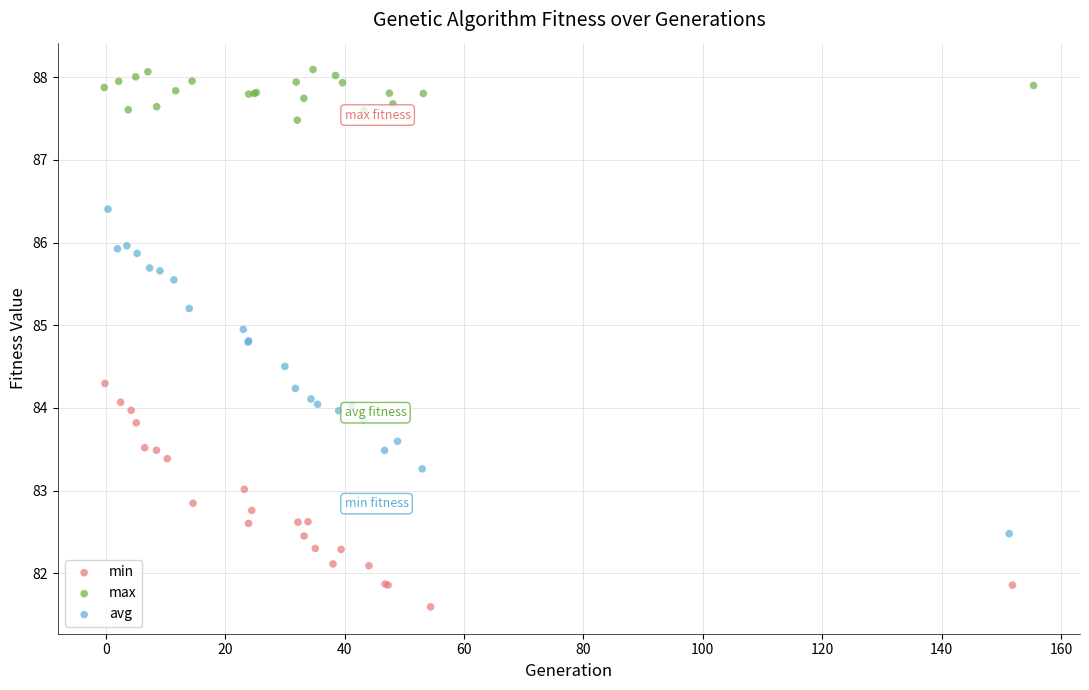

Which series reaches the maximum Y coordinate?

max